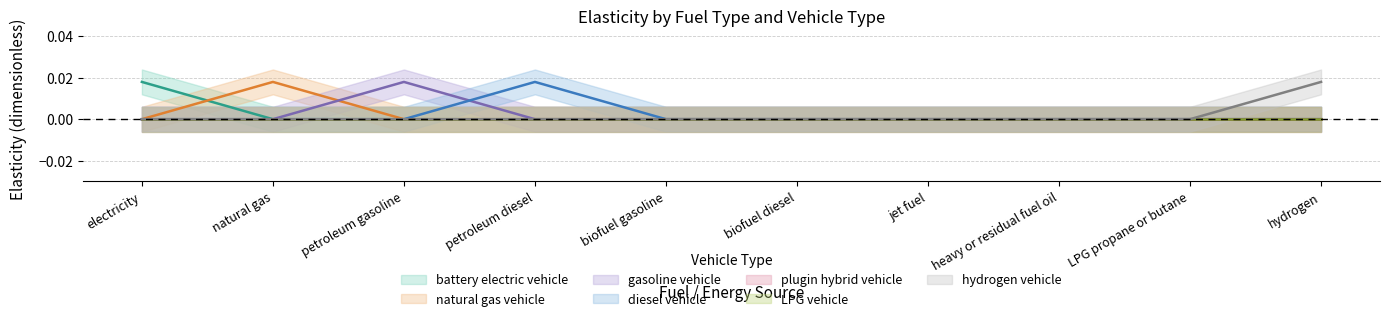

True or false: hydrogen vehicle has more than 0 interior local peaks.

False